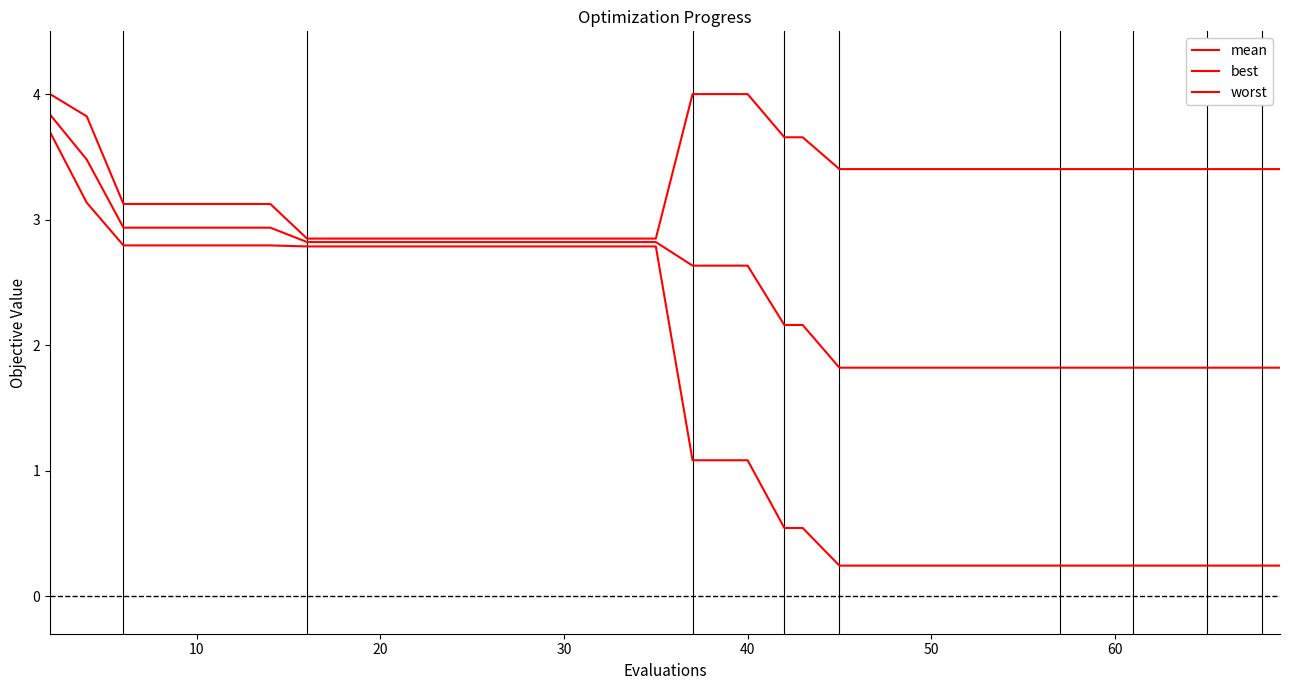

Does the chart display data point markers on the line(s)?

No